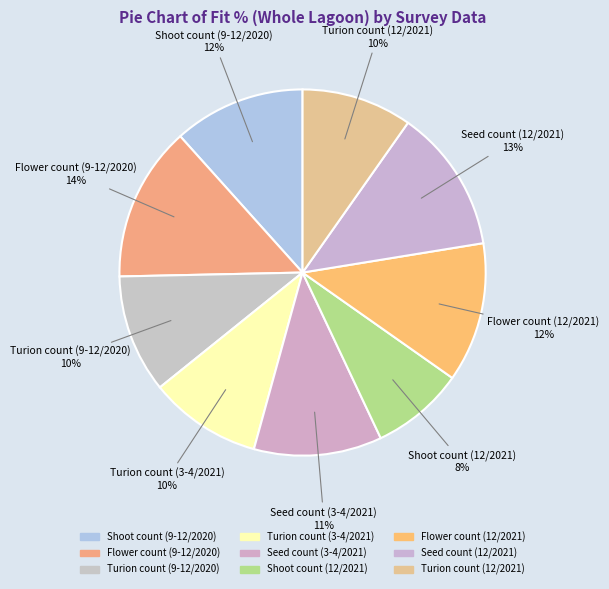

The Seed count (3-4/2021) slice represents 16% of the pie. True or false?

False